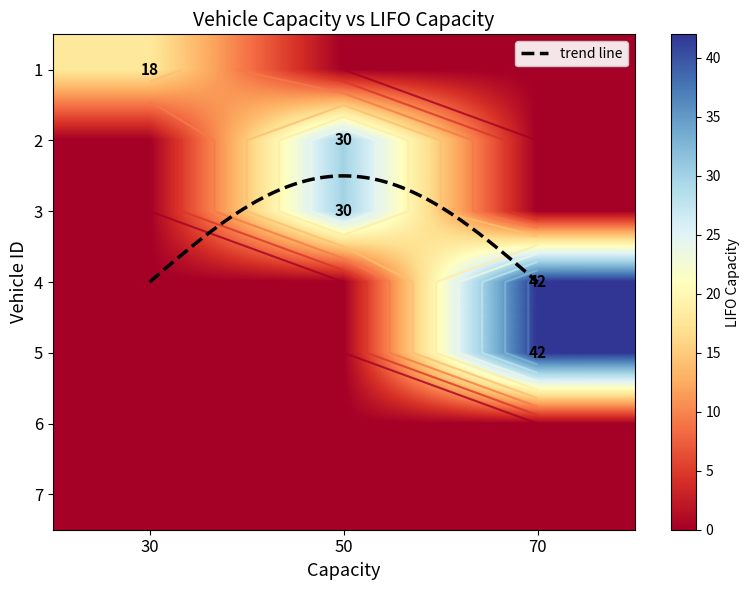

How many 50 values are between 0 and 30?

7